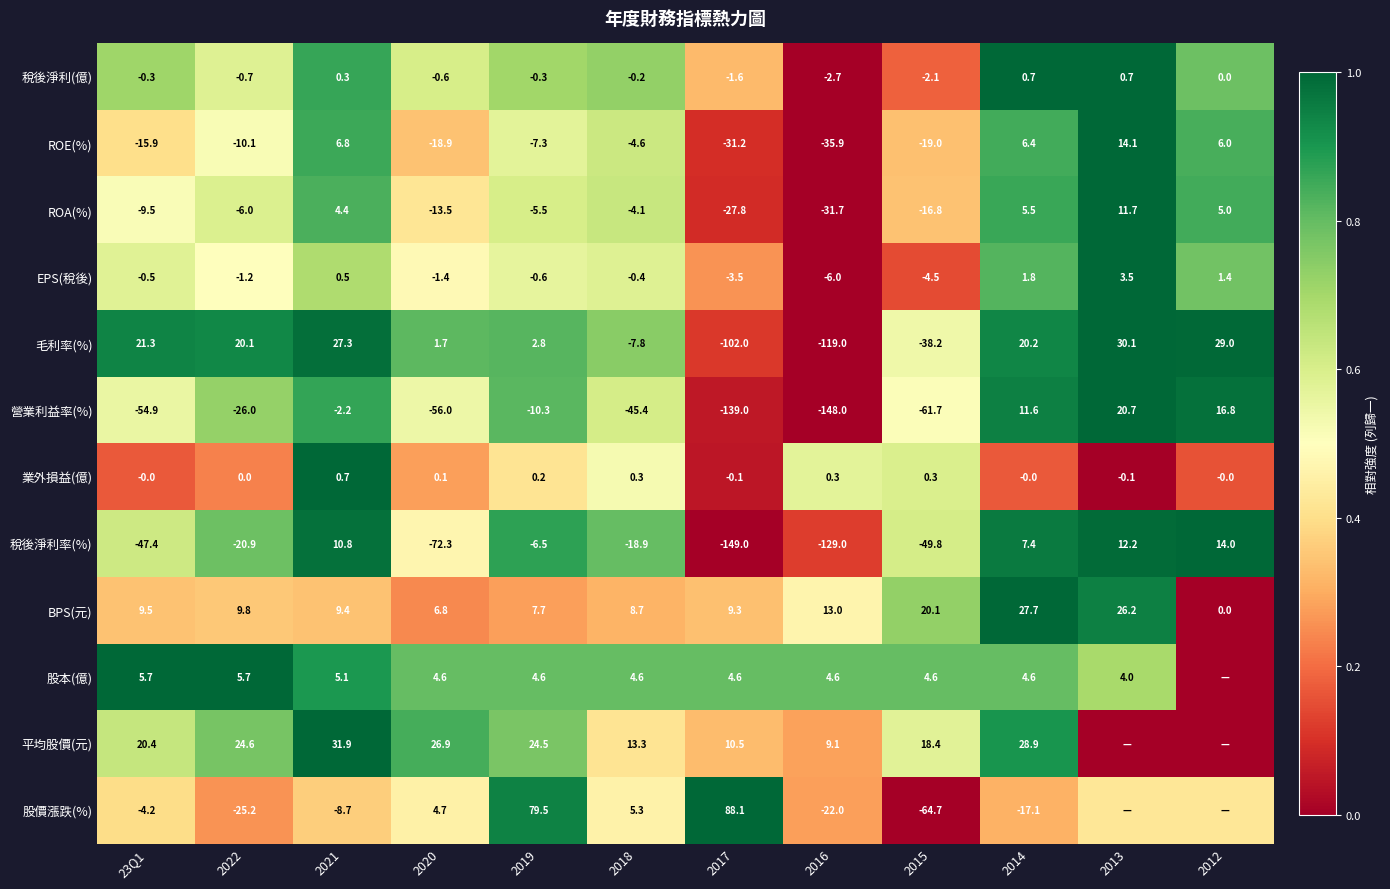

At 2014, list the series in order from largest to smallest.

平均股價(元), BPS(元), 毛利率(%), 營業利益率(%), 稅後淨利率(%), ROE(%), ROA(%), 股本(億), EPS(稅後), 稅後淨利(億), 業外損益(億), 股價漲跌(%)